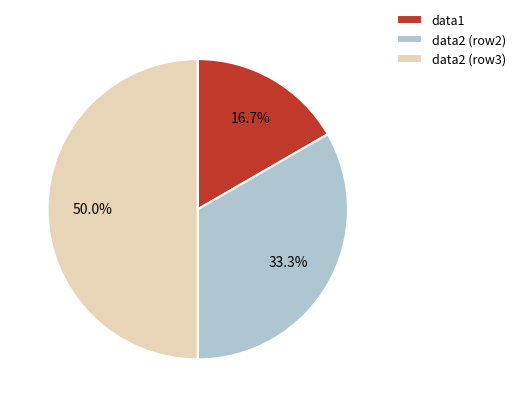

Which category has the smallest portion of the pie?

data1